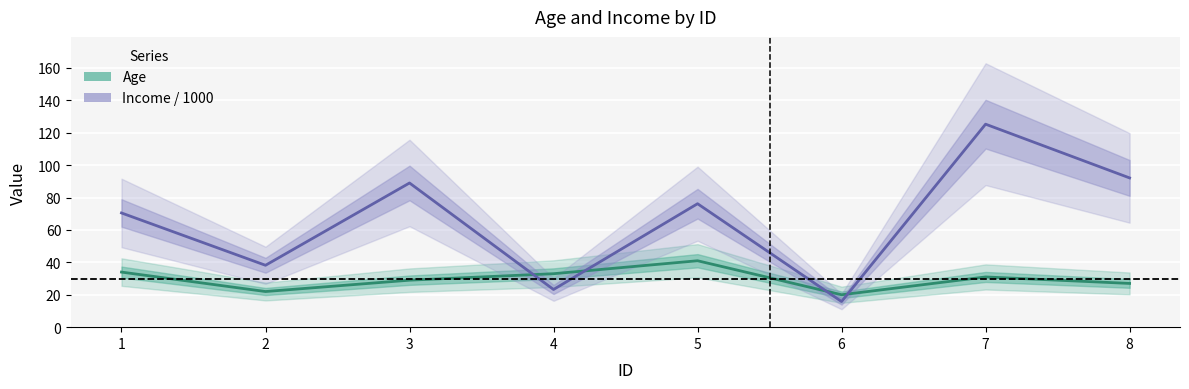

Where do Income / 1000 and Age first cross each other?

3 and 4